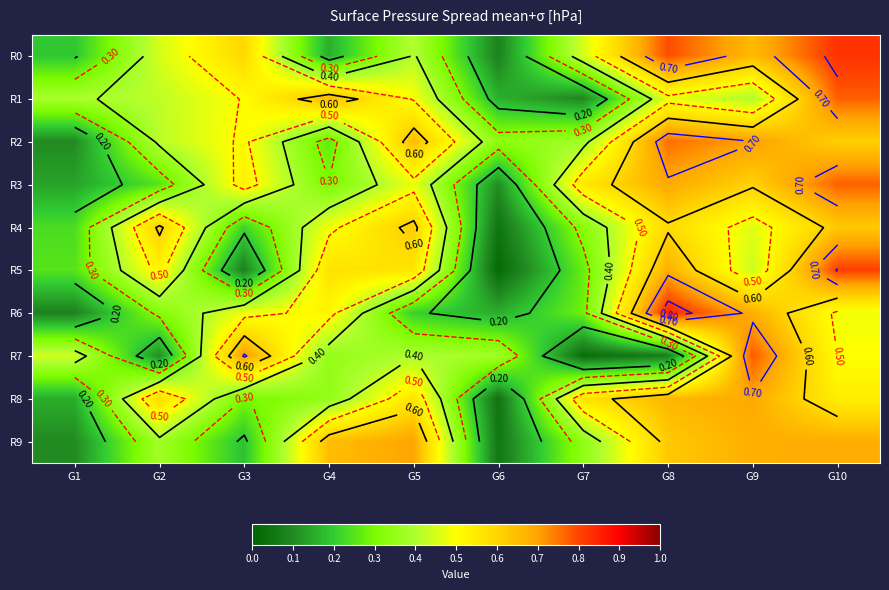

List the series in order of their peak value, highest first.

R6, R0, R5, R7, R1, R3, R2, R9, R8, R4